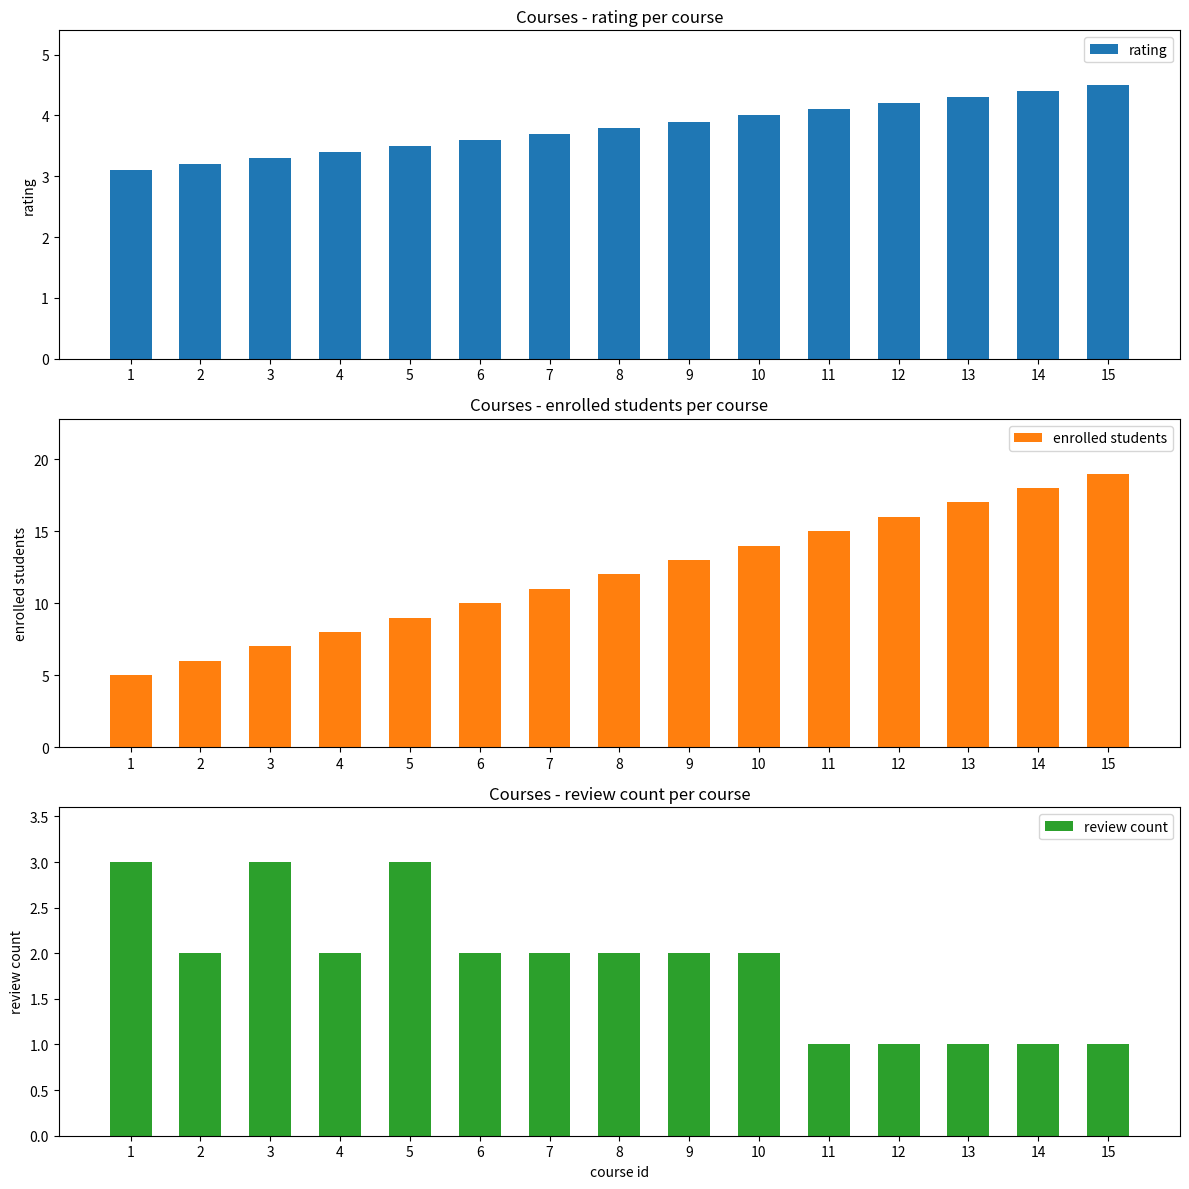

Is the value of review count at 1 greater than the value of rating at 10?

No